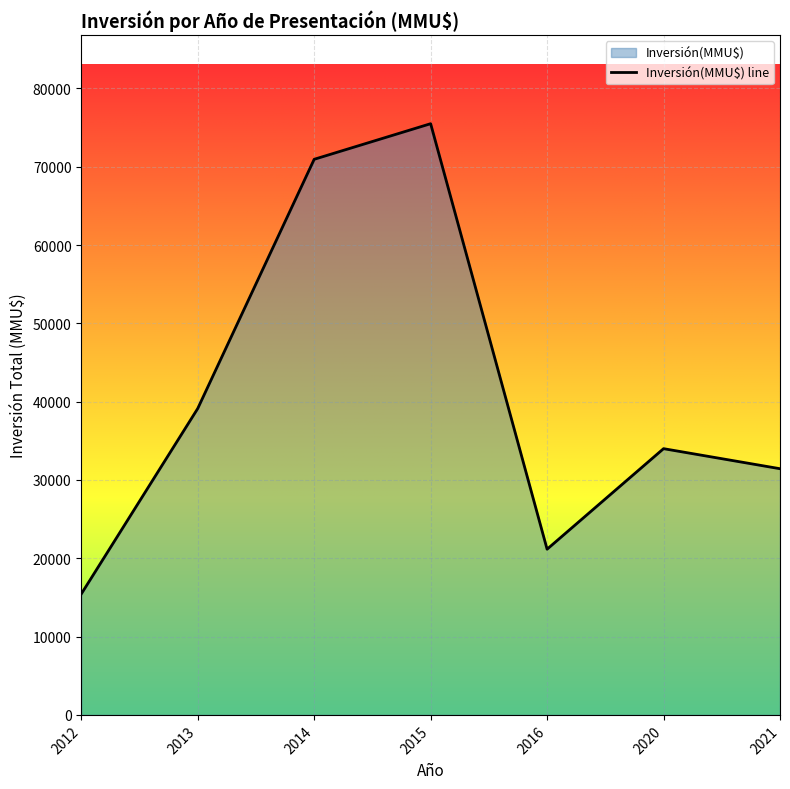

At which label is the value closest to 45472?

2013